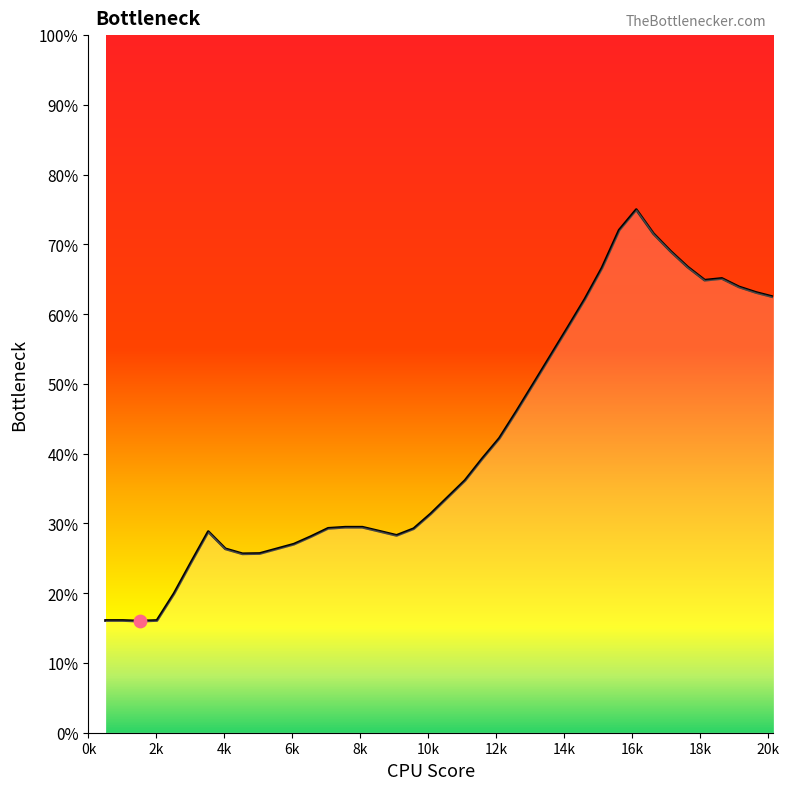

What is the difference between the maximum and minimum values?

59.0